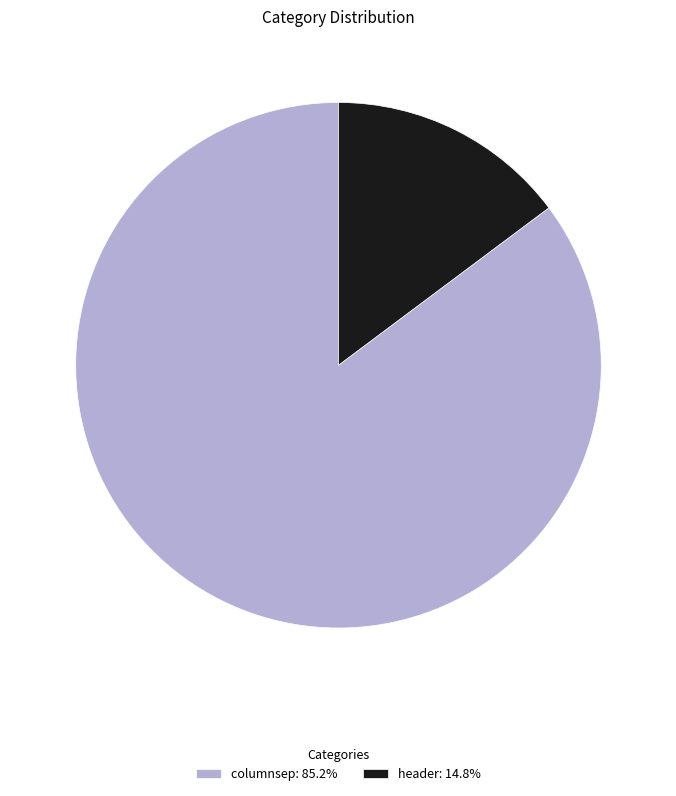

Does header represent more than half of the total?

No